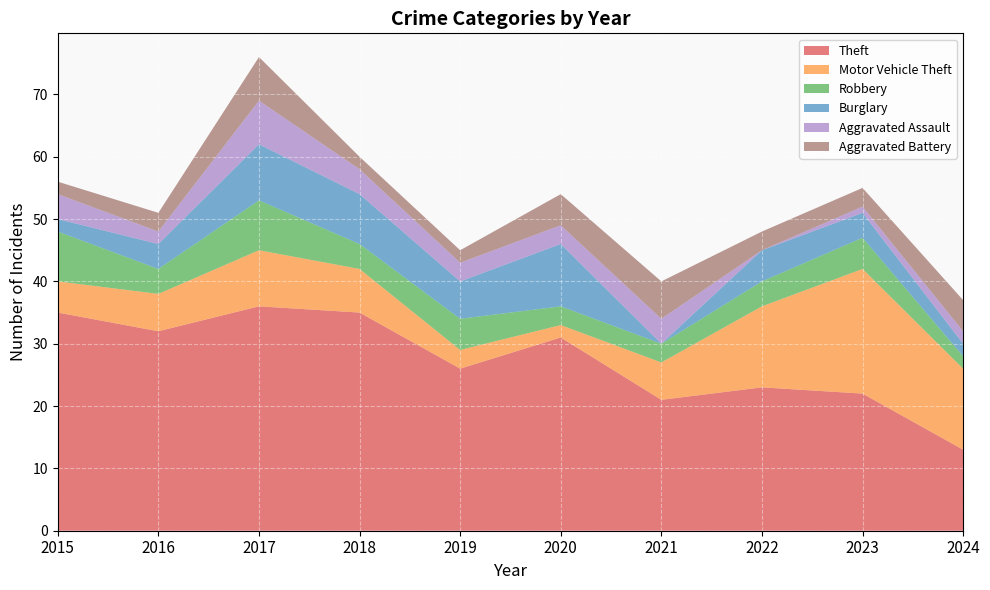

Reading left to right, what are all the values shown in this chart?

Theft: 35	32	36	35	26	31	21	23	22	13
Motor Vehicle Theft: 5	6	9	7	3	2	6	13	20	13
Robbery: 8	4	8	4	5	3	3	4	5	2
Burglary: 2	4	9	8	6	10	0	5	4	2
Aggravated Assault: 4	2	7	4	3	3	4	0	1	2
Aggravated Battery: 2	3	7	2	2	5	6	3	3	5